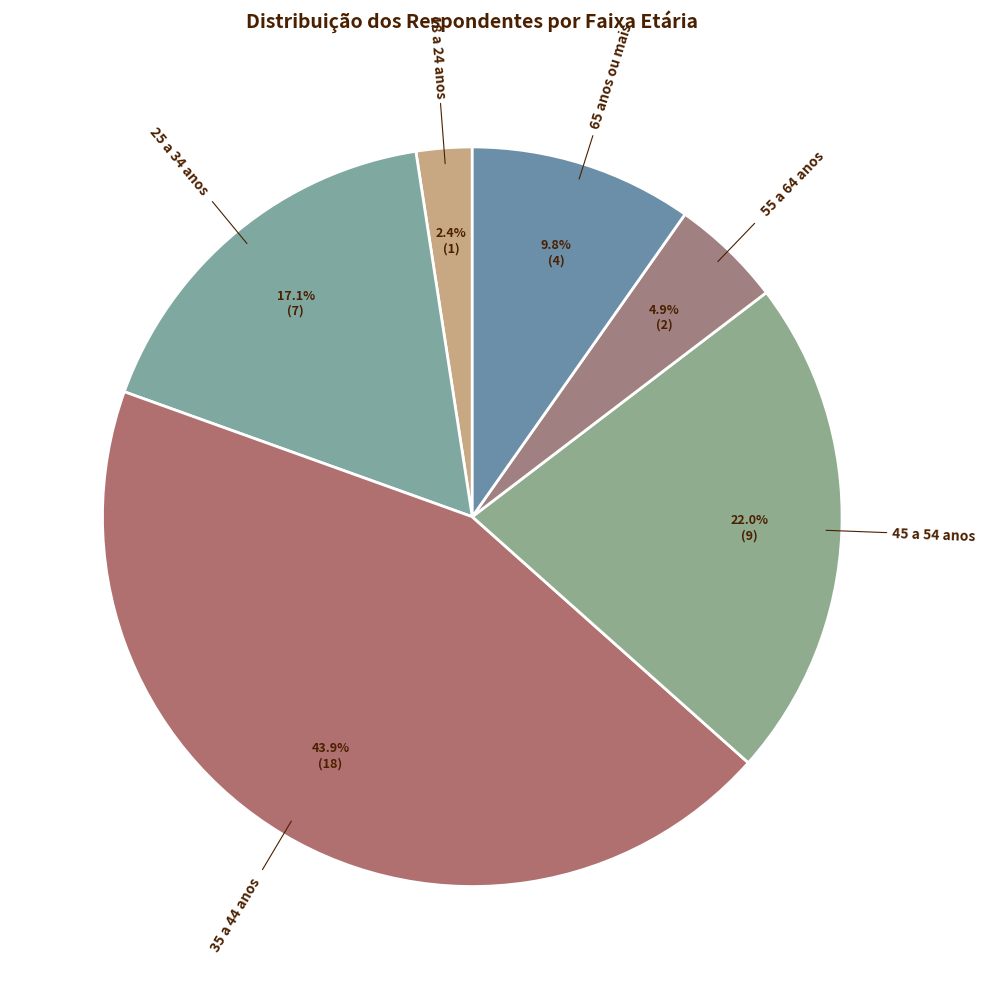

Rank the categories by value from lowest to highest.

18 a 24 anos, 55 a 64 anos, 65 anos ou mais, 25 a 34 anos, 45 a 54 anos, 35 a 44 anos